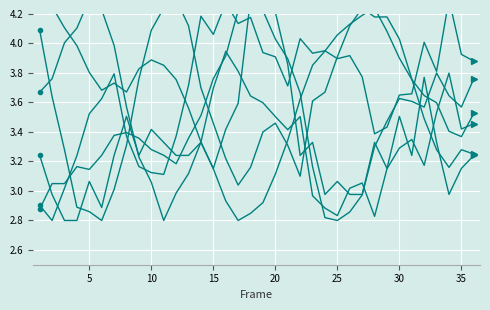

The value of RX at 20 is 4.2. True or false?

True